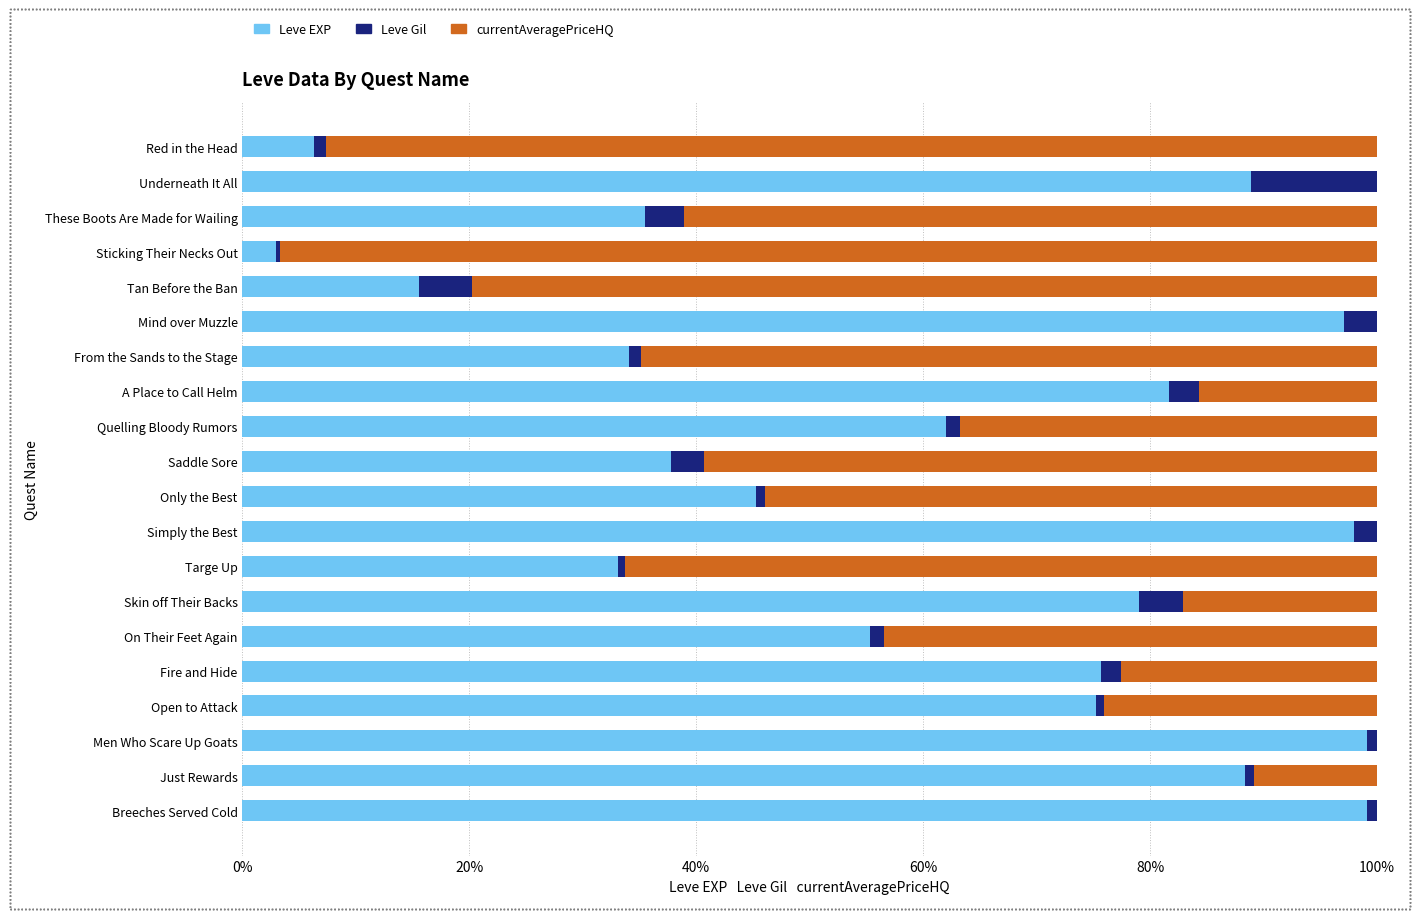

True or false: Leve EXP has a value of 31.6 at Quelling Bloody Rumors.

False